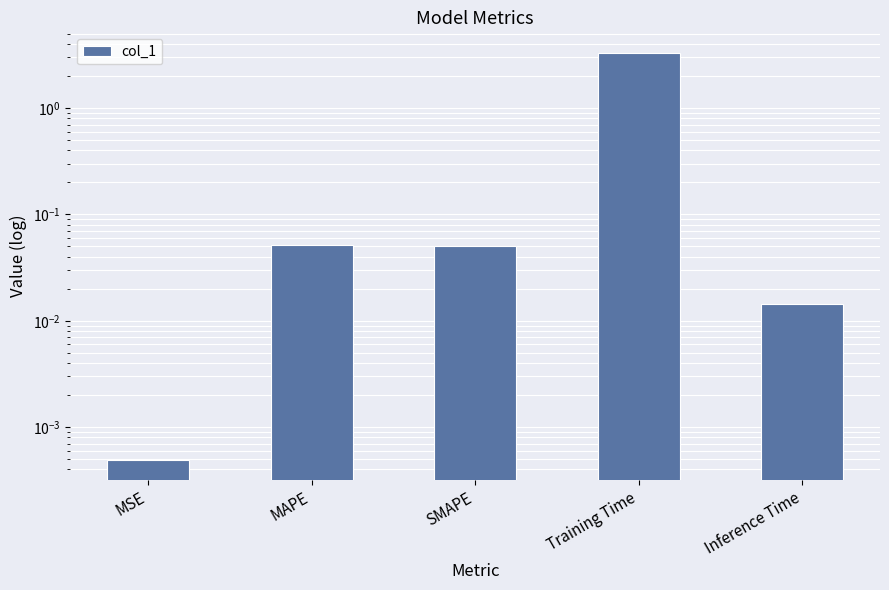

What is the difference between the maximum and minimum values?

3.3